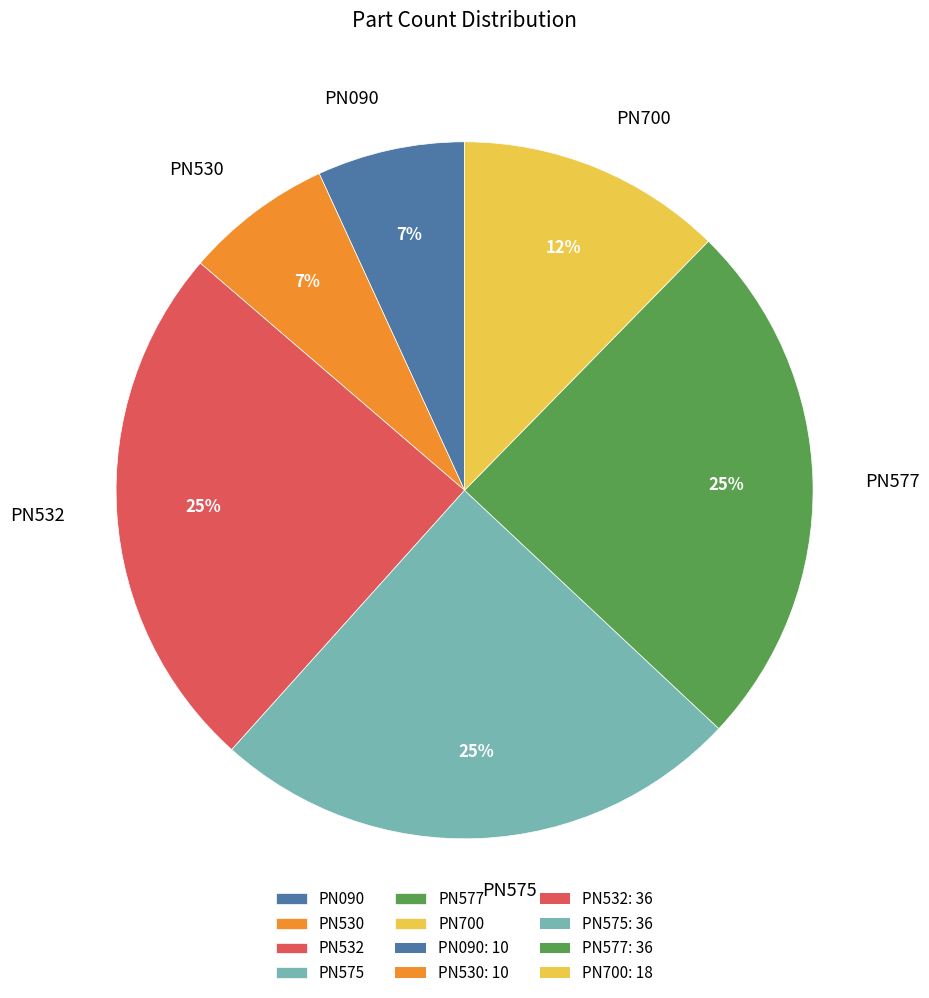

Count the number of slices in the pie.

6